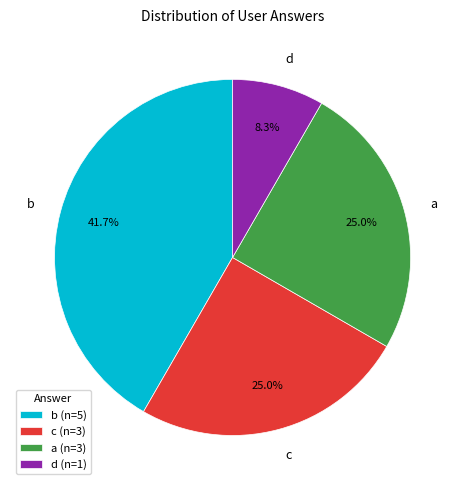

What percentage do c and d together represent?

33.3%